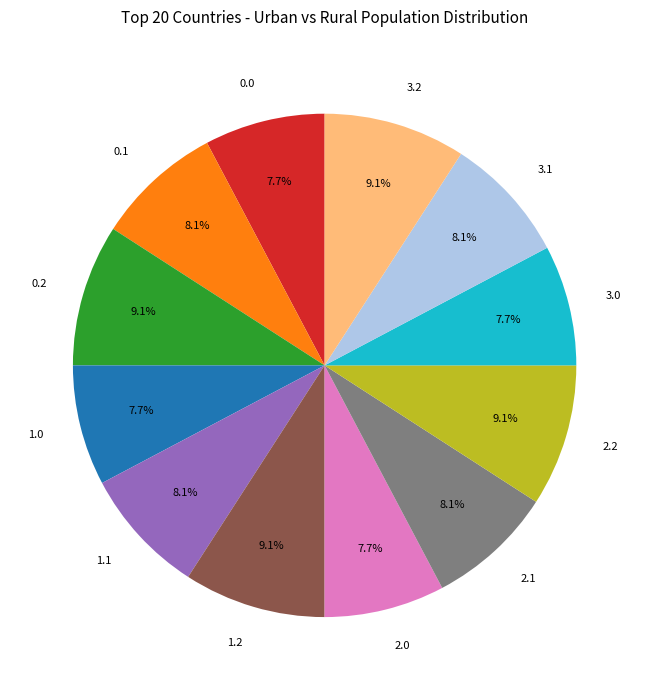

To the nearest percent, what percentage of the pie is 1.2?

9%